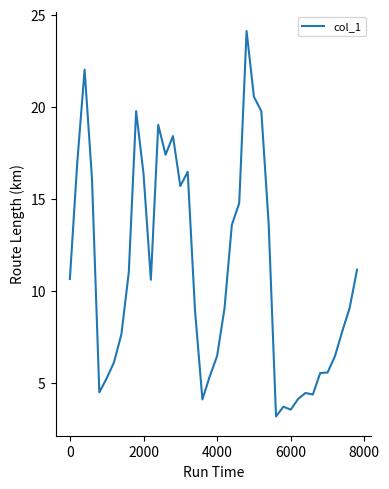

What is the maximum value shown in the chart?

24.1